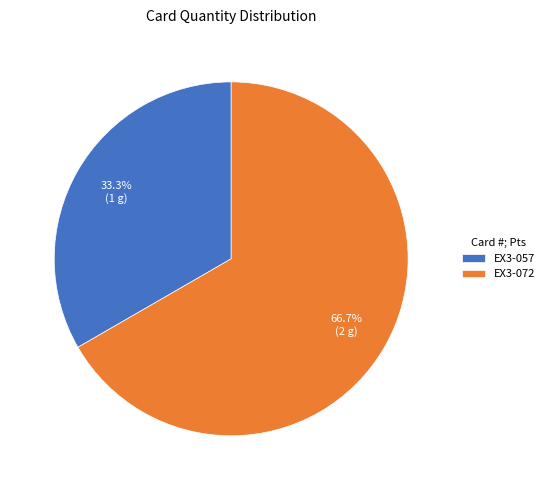

What percentage is the EX3-057 slice, to the nearest percent?

33%